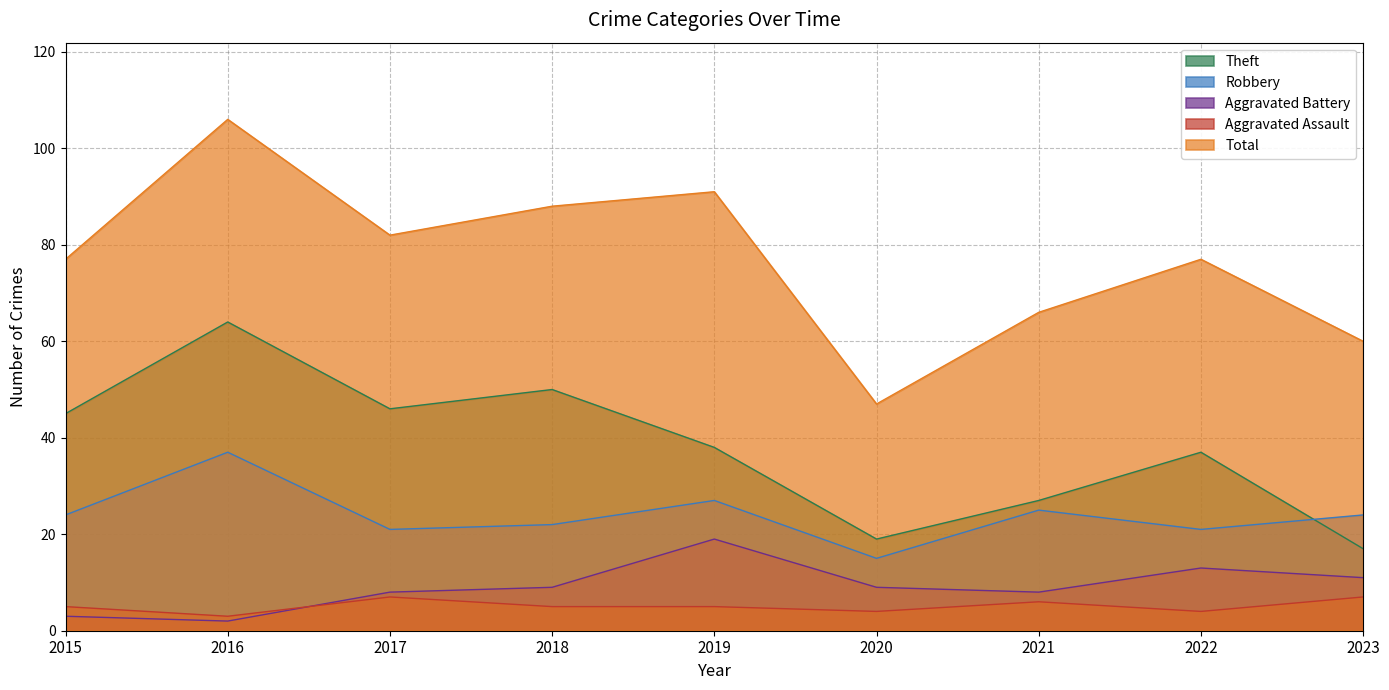

Between 2021 and 2015, which is larger?

2015